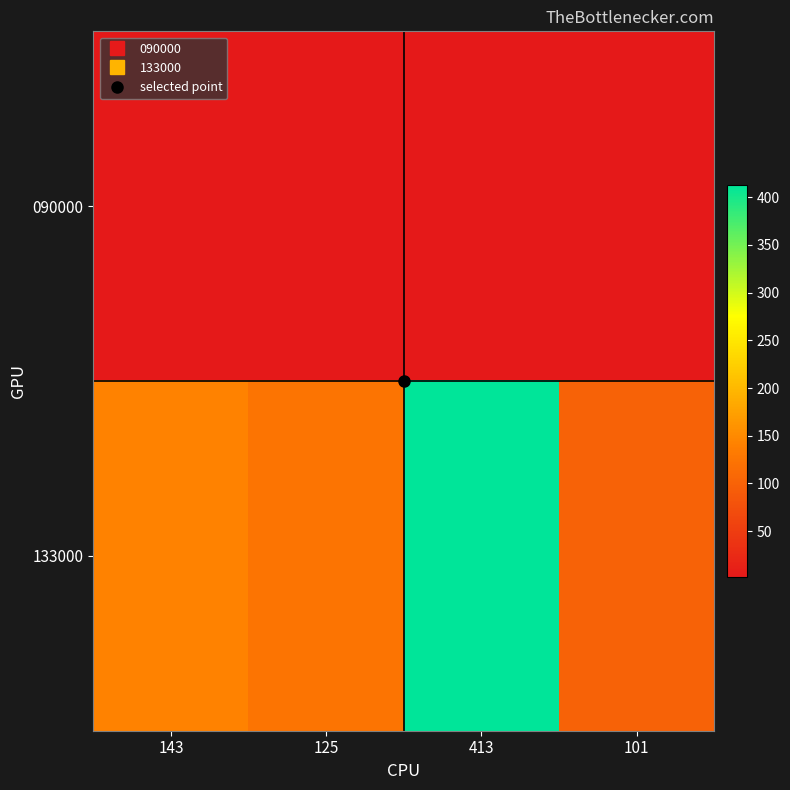

Reading left to right, extract all data points from this chart.

090000: 143=1.7	125=2.0	413=1.7	101=1.7
133000: 143=143.0	125=125.0	413=413.0	101=101.0